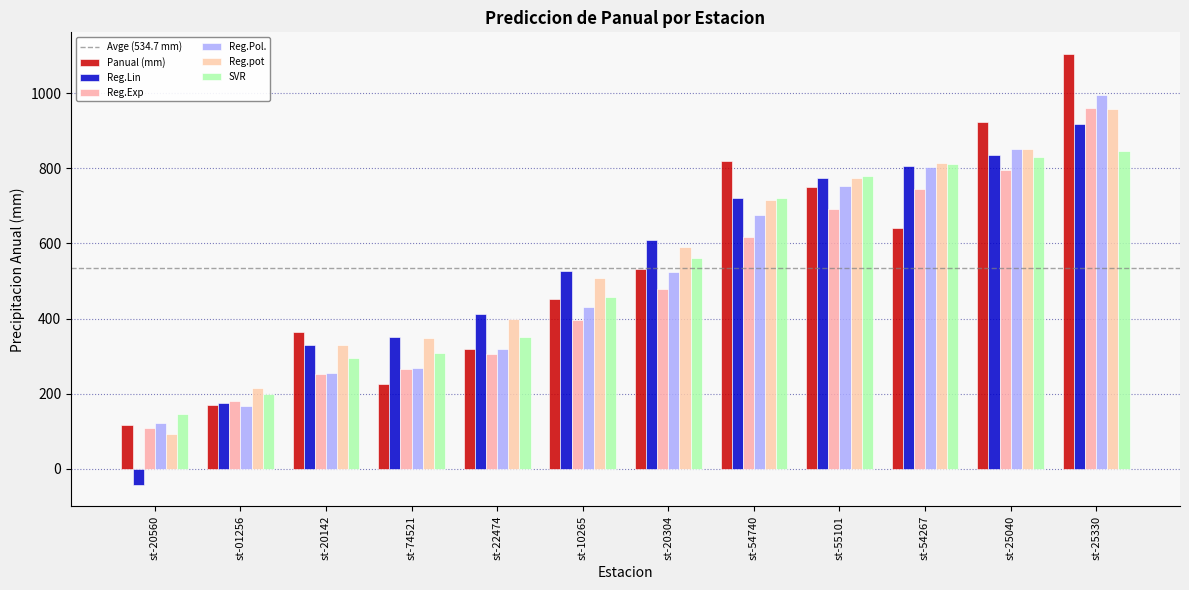

How many bars are there in total?

72